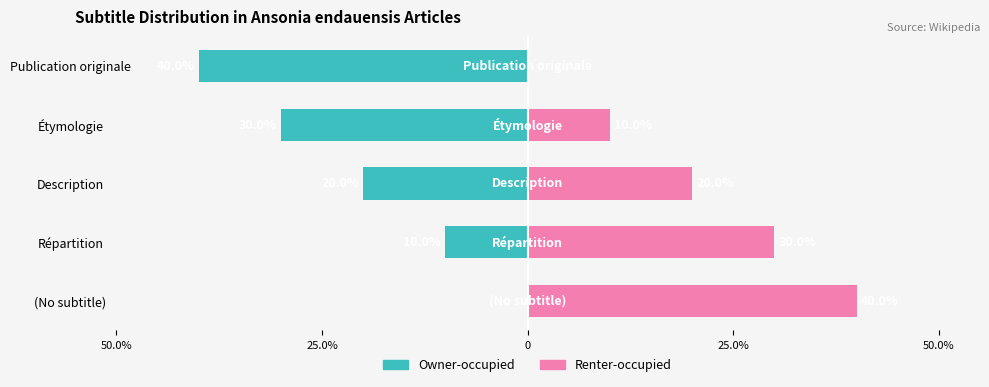

Which has a higher value, Répartition or Étymologie?

Répartition